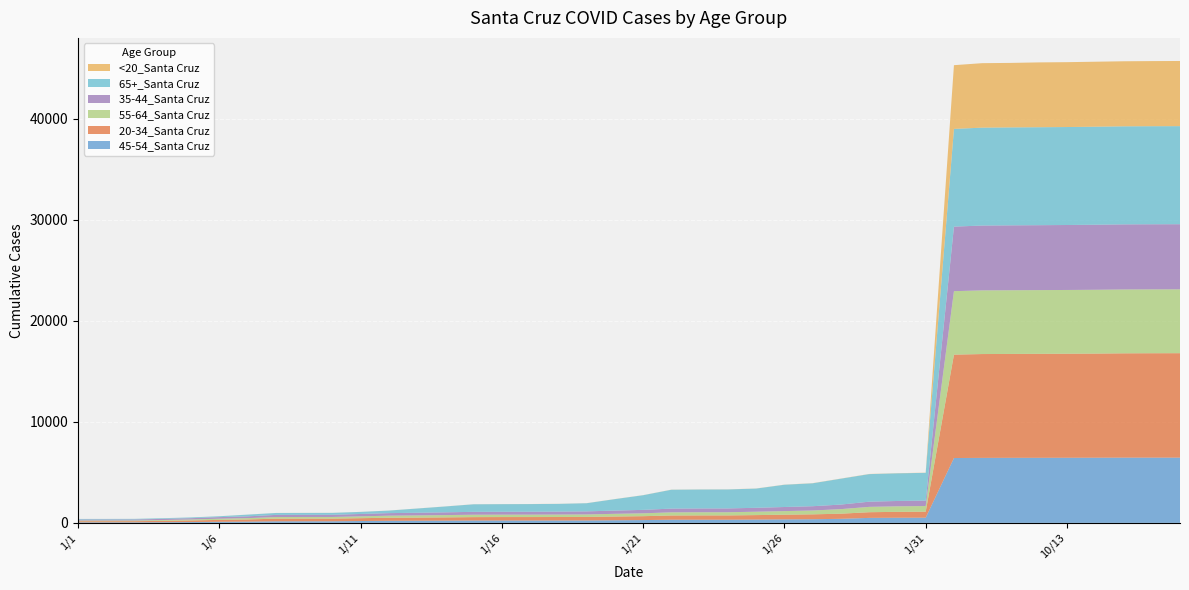

Reading left to right, extract all data points from this chart.

45-54_Santa Cruz: 1/1=56	1/2=56	1/3=56	1/4=66	1/5=84	1/6=107	1/7=124	1/8=155	1/9=157	1/10=158	1/11=184	1/12=207	1/13=214	1/14=223	1/15=234	1/16=234	1/17=234	1/18=236	1/19=238	1/20=259	1/21=277	1/22=314	1/23=315	1/24=315	1/25=331	1/26=346	1/27=361	1/28=402	1/29=494	1/30=508	1/31=513	10/1=6416	10/10=6430	10/11=6436	10/12=6438	10/13=6442	10/14=6447	10/15=6454	10/16=6454	10/17=6454
20-34_Santa Cruz: 1/1=110	1/2=111	1/3=113	1/4=132	1/5=159	1/6=189	1/7=213	1/8=262	1/9=265	1/10=265	1/11=281	1/12=300	1/13=309	1/14=320	1/15=336	1/16=342	1/17=343	1/18=345	1/19=350	1/20=370	1/21=386	1/22=417	1/23=423	1/24=423	1/25=439	1/26=463	1/27=483	1/28=507	1/29=562	1/30=583	1/31=595	10/1=10227	10/10=10272	10/11=10275	10/12=10287	10/13=10292	10/14=10300	10/15=10319	10/16=10328	10/17=10333
55-64_Santa Cruz: 1/1=68	1/2=69	1/3=70	1/4=84	1/5=96	1/6=118	1/7=133	1/8=161	1/9=162	1/10=163	1/11=180	1/12=207	1/13=217	1/14=228	1/15=237	1/16=237	1/17=239	1/18=243	1/19=248	1/20=268	1/21=285	1/22=312	1/23=314	1/24=316	1/25=335	1/26=357	1/27=381	1/28=453	1/29=528	1/30=548	1/31=560	10/1=6280	10/10=6299	10/11=6302	10/12=6303	10/13=6307	10/14=6313	10/15=6316	10/16=6316	10/17=6316
35-44_Santa Cruz: 1/1=96	1/2=96	1/3=98	1/4=114	1/5=124	1/6=157	1/7=176	1/8=211	1/9=212	1/10=214	1/11=235	1/12=251	1/13=260	1/14=272	1/15=285	1/16=287	1/17=288	1/18=293	1/19=303	1/20=318	1/21=339	1/22=370	1/23=375	1/24=377	1/25=387	1/26=404	1/27=424	1/28=450	1/29=513	1/30=528	1/31=535	10/1=6384	10/10=6413	10/11=6420	10/12=6421	10/13=6426	10/14=6435	10/15=6441	10/16=6442	10/17=6443
65+_Santa Cruz: 1/1=58	1/2=59	1/3=60	1/4=66	1/5=76	1/6=85	1/7=170	1/8=189	1/9=190	1/10=190	1/11=206	1/12=251	1/13=419	1/14=581	1/15=747	1/16=752	1/17=756	1/18=763	1/19=806	1/20=1134	1/21=1450	1/22=1866	1/23=1874	1/24=1876	1/25=1902	1/26=2202	1/27=2268	1/28=2560	1/29=2727	1/30=2737	1/31=2747	10/1=9667	10/10=9685	10/11=9689	10/12=9691	10/13=9692	10/14=9697	10/15=9700	10/16=9701	10/17=9701
<20_Santa Cruz: 1/1=1	1/2=1	1/3=1	1/4=1	1/5=1	1/6=2	1/7=3	1/8=3	1/9=3	1/10=4	1/11=4	1/12=5	1/13=5	1/14=5	1/15=6	1/16=6	1/17=6	1/18=6	1/19=6	1/20=8	1/21=8	1/22=9	1/23=9	1/24=9	1/25=9	1/26=11	1/27=13	1/28=13	1/29=14	1/30=14	1/31=14	10/1=6304	10/10=6378	10/11=6380	10/12=6413	10/13=6417	10/14=6428	10/15=6434	10/16=6441	10/17=6446